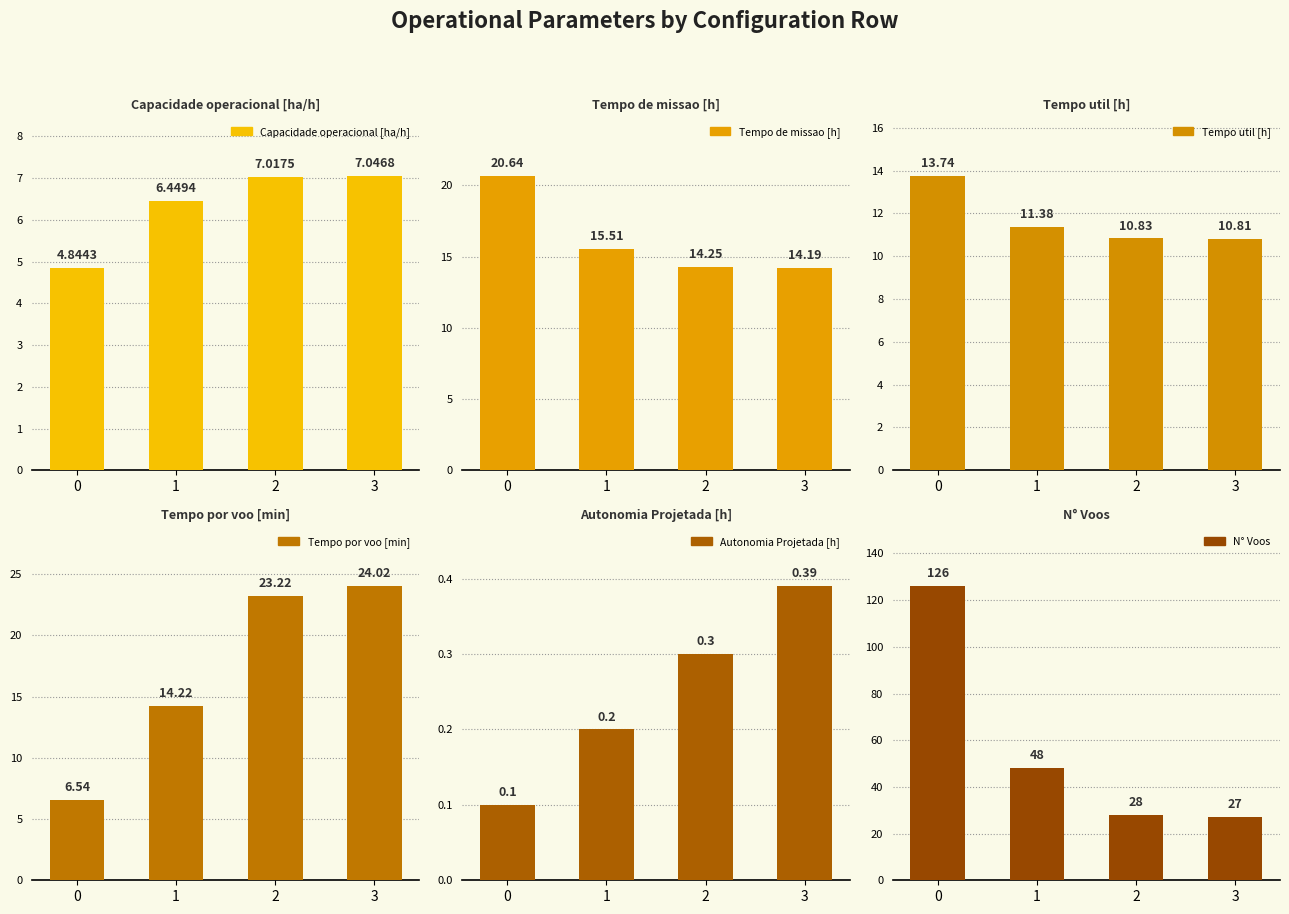

Reading right to left, extract all data points from this chart.

Capacidade operacional [ha/h]: 3=7.0	2=7.0	1=6.4	0=4.8
Tempo de missao [h]: 3=14.2	2=14.2	1=15.5	0=20.6
Tempo util [h]: 3=10.8	2=10.8	1=11.4	0=13.7
Tempo por voo [min]: 3=24.0	2=23.2	1=14.2	0=6.5
Autonomia Projetada [h]: 3=0.4	2=0.3	1=0.2	0=0.1
N° Voos: 3=27.0	2=28.0	1=48.0	0=126.0